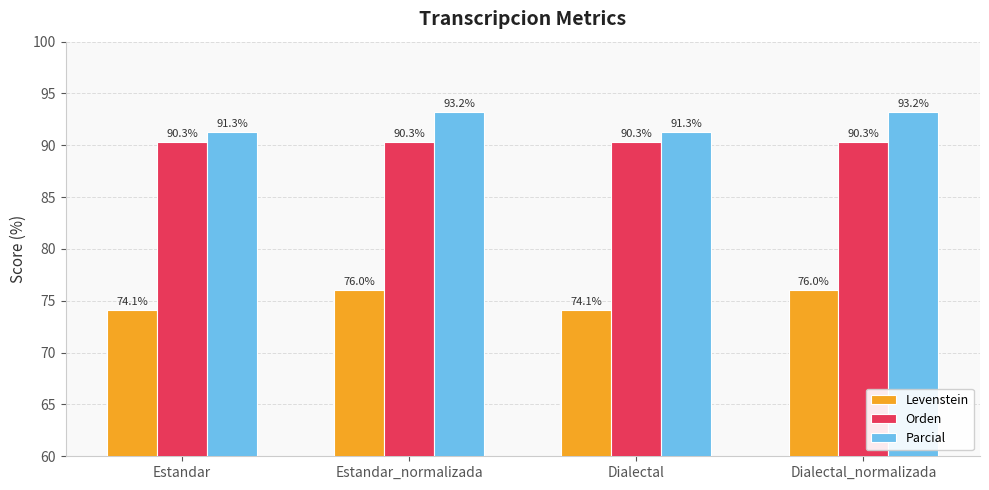

Reading left to right, extract all data points from this chart.

Levenstein: Estandar=74.1	Estandar_normalizada=76.0	Dialectal=74.1	Dialectal_normalizada=76.0
Orden: Estandar=90.3	Estandar_normalizada=90.3	Dialectal=90.3	Dialectal_normalizada=90.3
Parcial: Estandar=91.3	Estandar_normalizada=93.2	Dialectal=91.3	Dialectal_normalizada=93.2